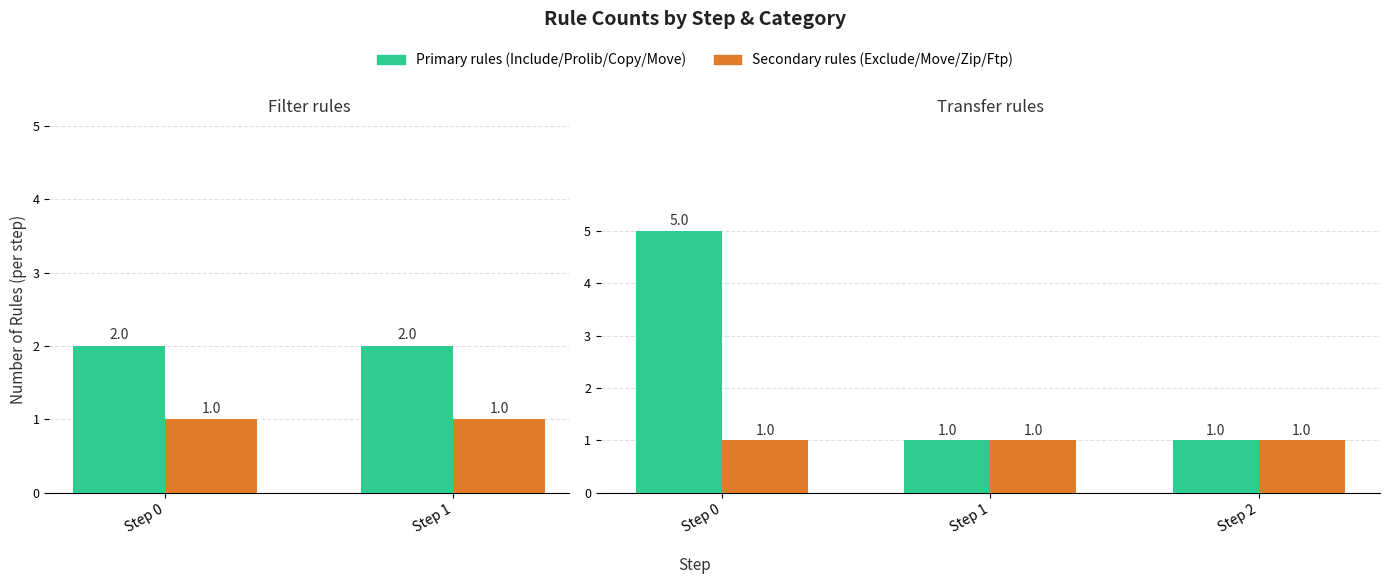

What is the spread (max minus min) of values at Step 0?

4